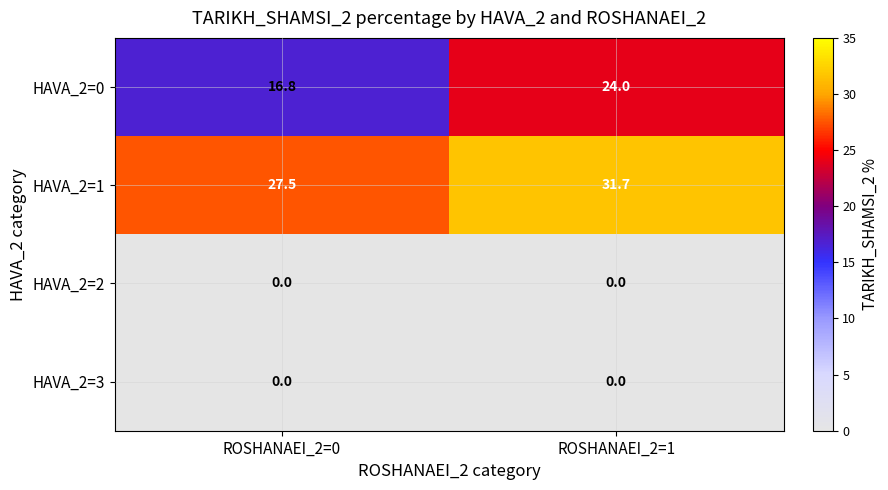

At which category is the sum across all series the highest?

ROSHANAEI_2=1